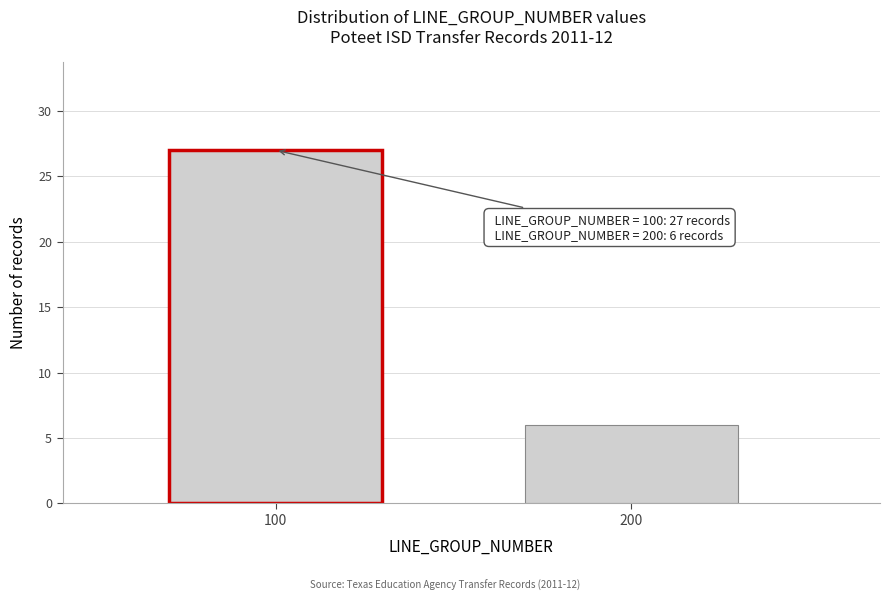

Reading left to right, list all the values displayed in this chart.

100=27	200=6